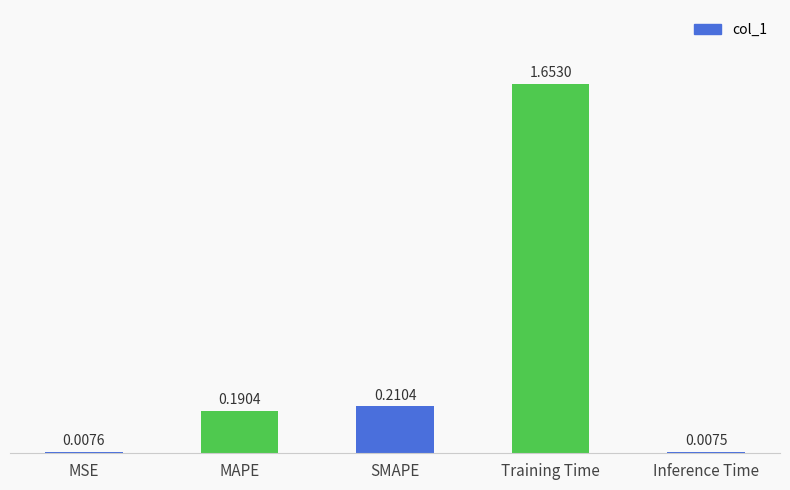

What is the change in value from SMAPE to Training Time?

+1.4